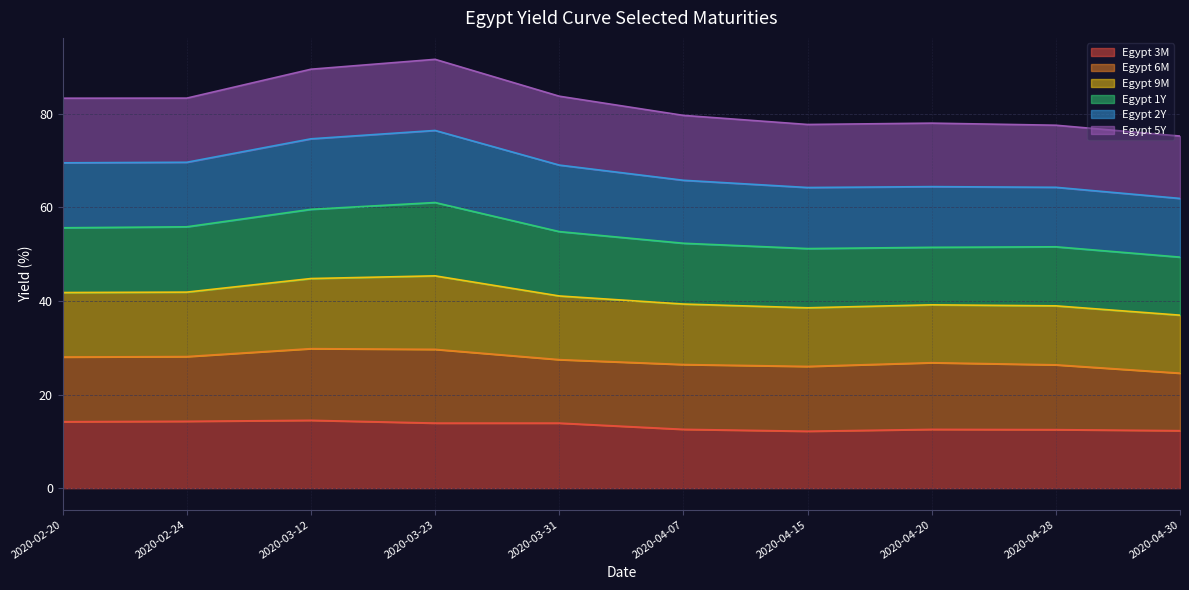

Where does the Egypt 1Y series first go above 83?

2020-02-20